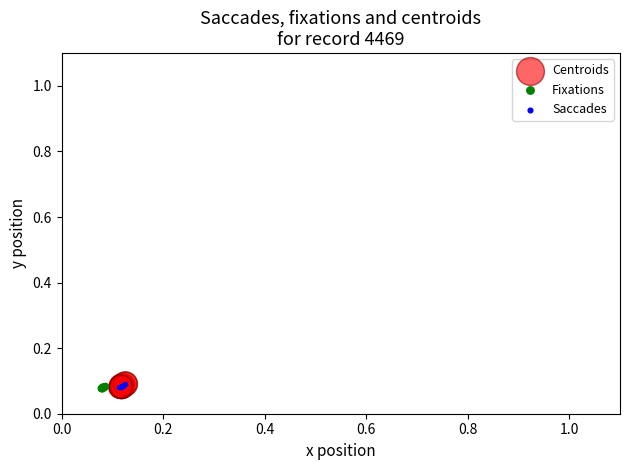

What are all the series names shown in the legend?

Centroids, Fixations, Saccades